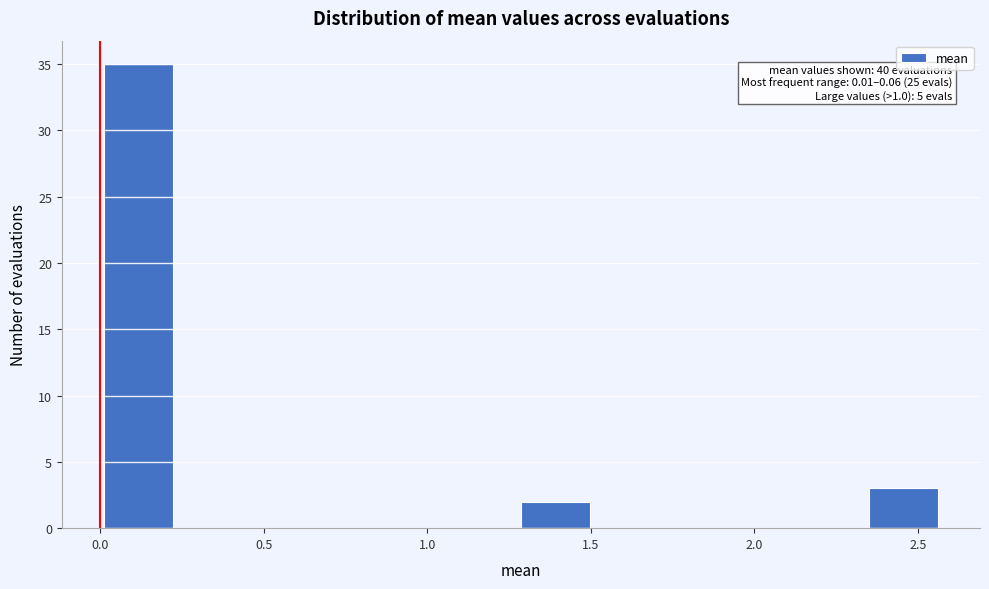

Which range on the x-axis has the tallest bar?

0.00 to 0.20